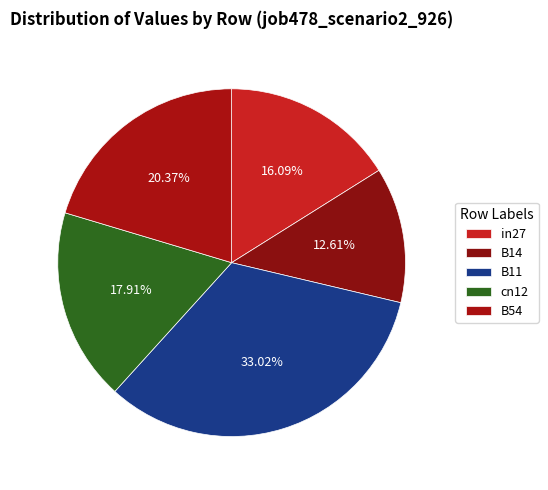

Count the number of slices in the pie.

5